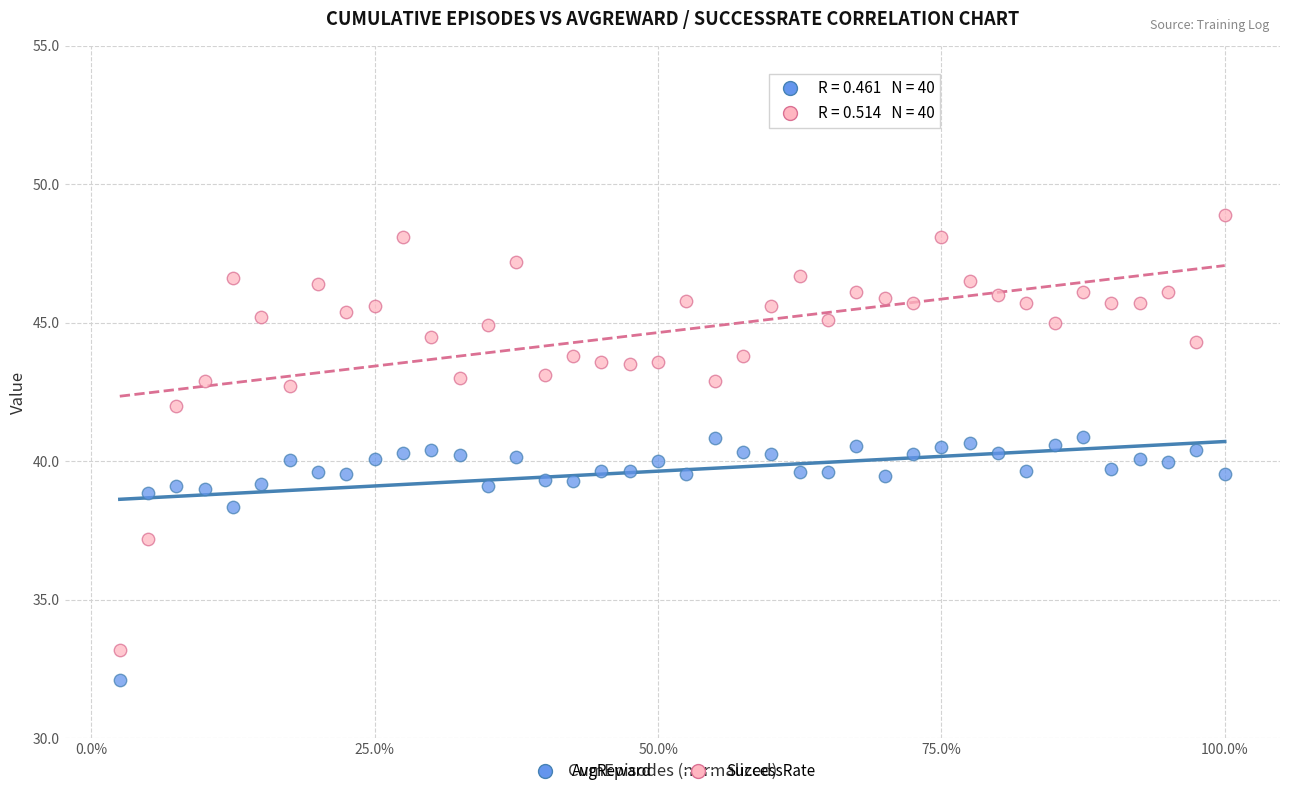

What is the X range (max minus min) for the scatter plot?

1.0